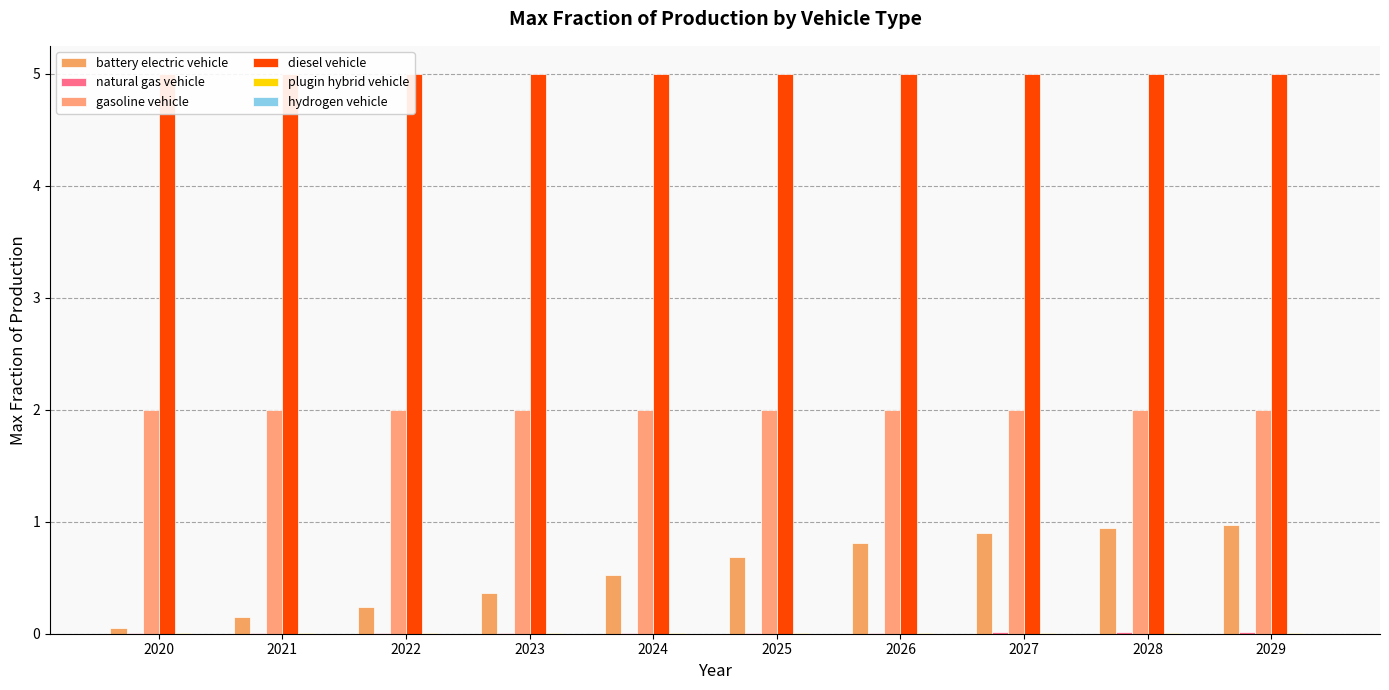

At 2021, list the series in order from smallest to largest.

hydrogen vehicle, plugin hybrid vehicle, natural gas vehicle, battery electric vehicle, gasoline vehicle, diesel vehicle